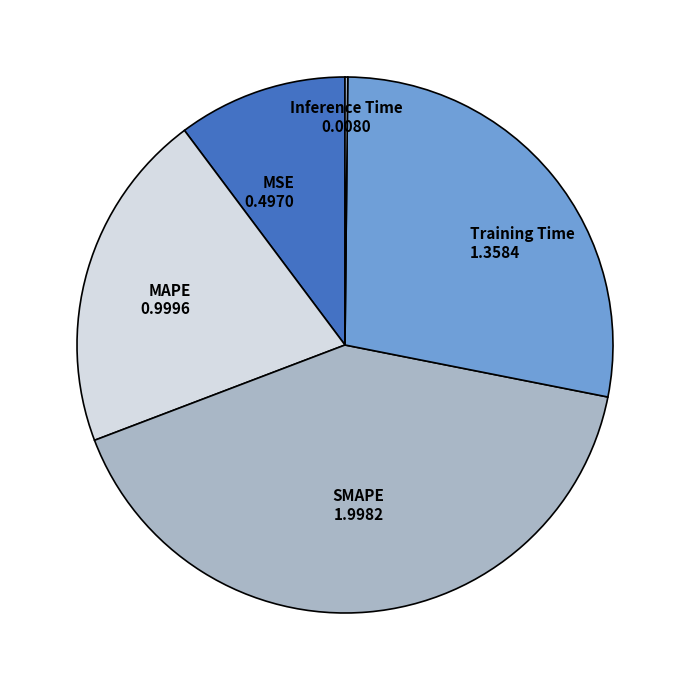

Count the number of slices in the pie.

5